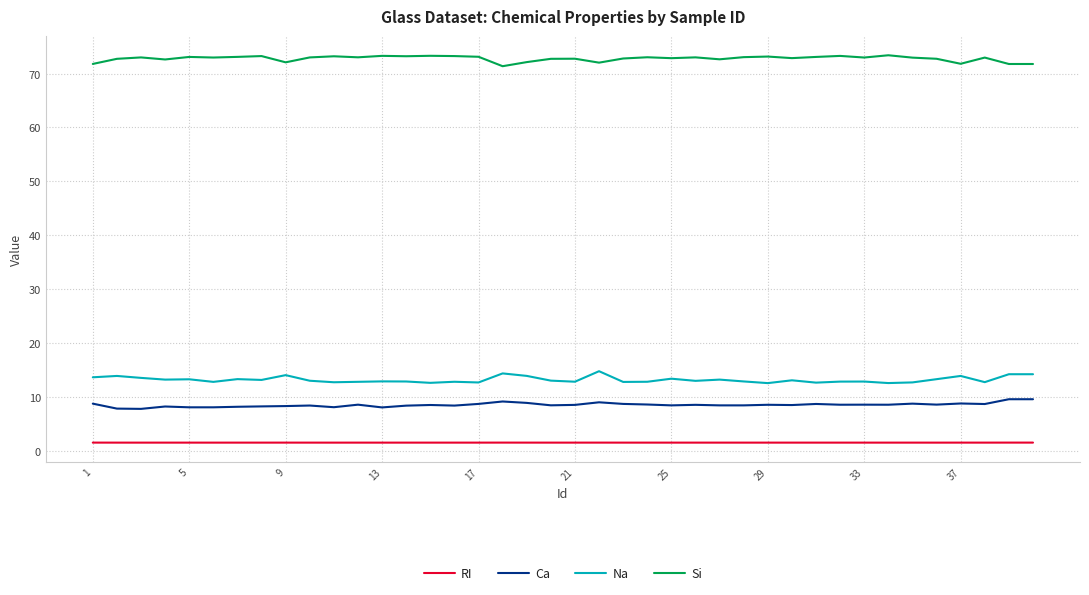

What is the greatest value displayed?

73.4